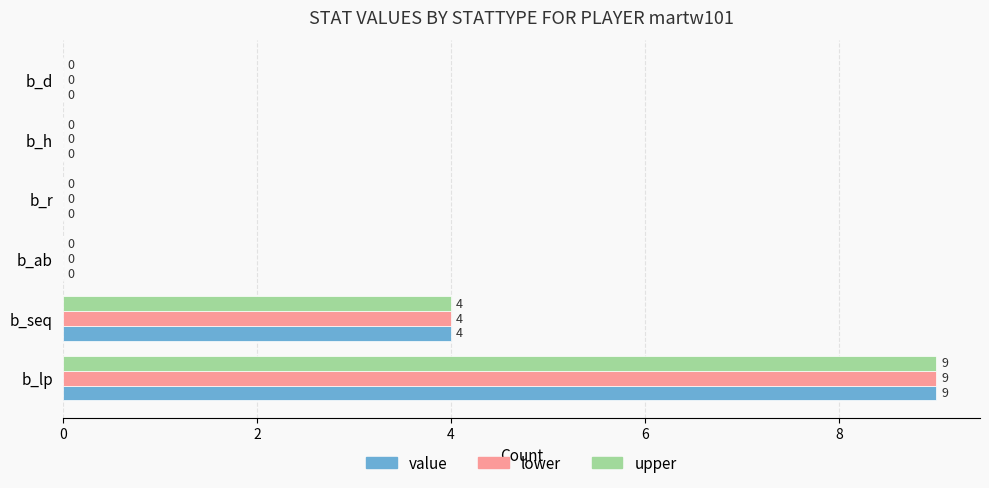

What is the total value across all series at b_lp?

27